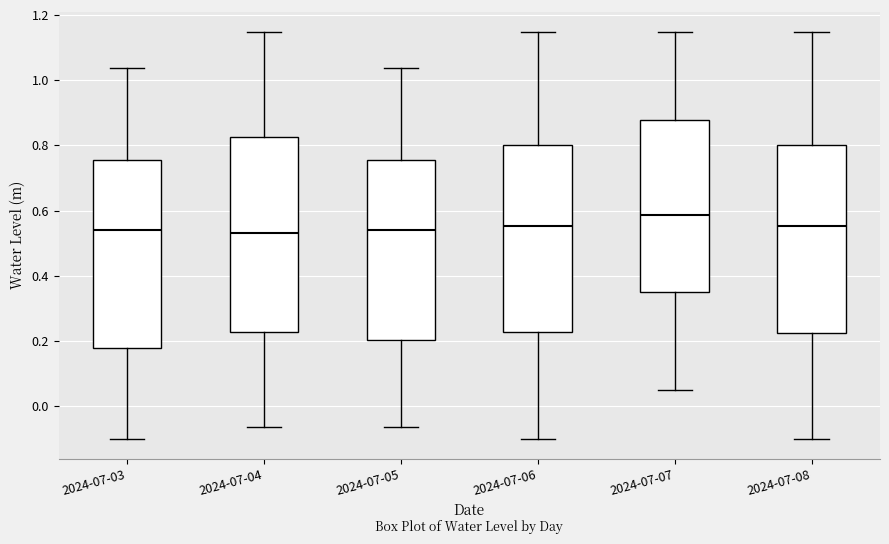

Reading left to right, read every box against the y-axis: the position of its median line, the range the box covers, and the ends of its whiskers. The values are not printed on the chart, so give them approximately, as read against the axis.

2024-07-03: median 0.54, box 0.18 to 0.76, whiskers -0.10 to 1.04
2024-07-04: median 0.54, box 0.22 to 0.82, whiskers -0.06 to 1.14
2024-07-05: median 0.54, box 0.20 to 0.76, whiskers -0.06 to 1.04
2024-07-06: median 0.56, box 0.22 to 0.80, whiskers -0.10 to 1.14
2024-07-07: median 0.58, box 0.34 to 0.88, whiskers 0.06 to 1.14
2024-07-08: median 0.56, box 0.22 to 0.80, whiskers -0.10 to 1.14